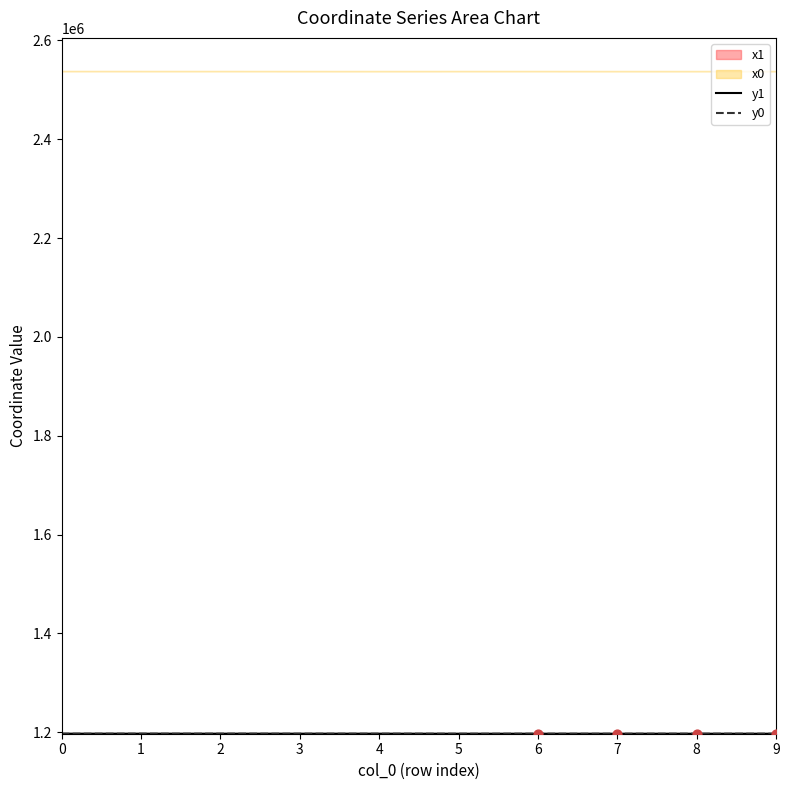

Which series contains the highest Y value?

y1